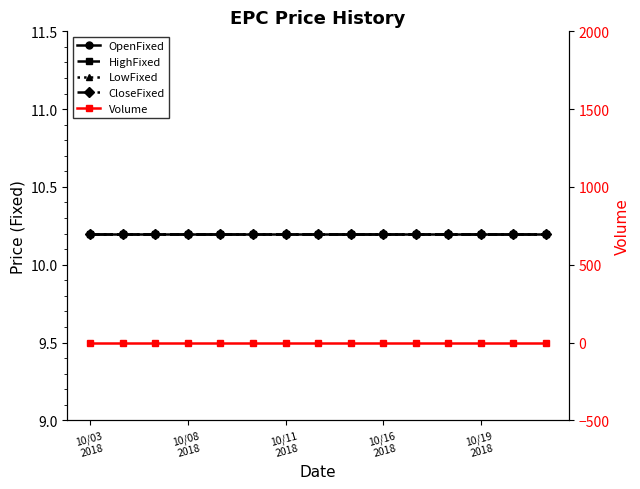

True or false: Volume and LowFixed intersect in this chart.

False